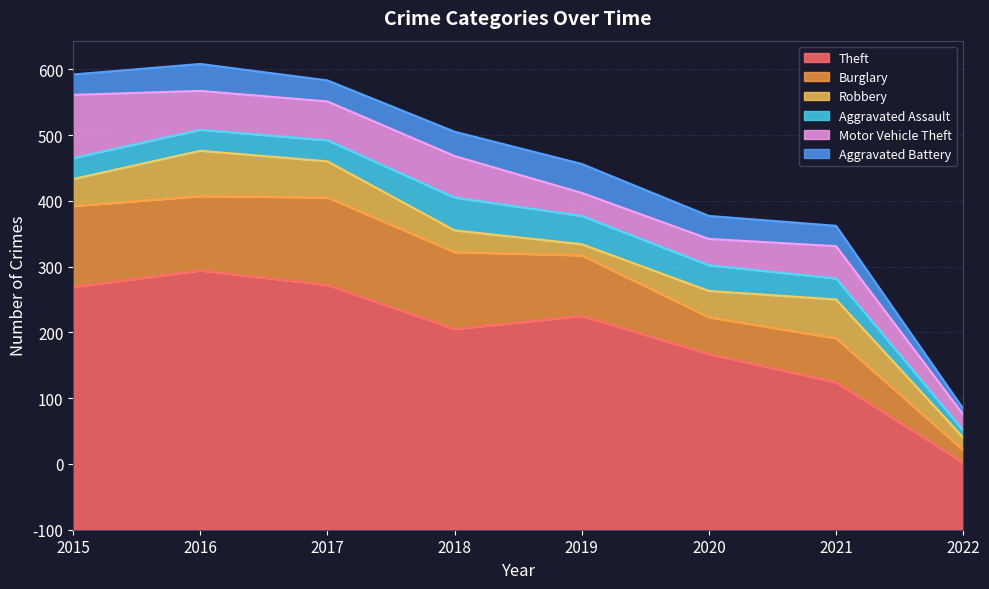

Which series changed the most between 2015 and 2018?

Theft